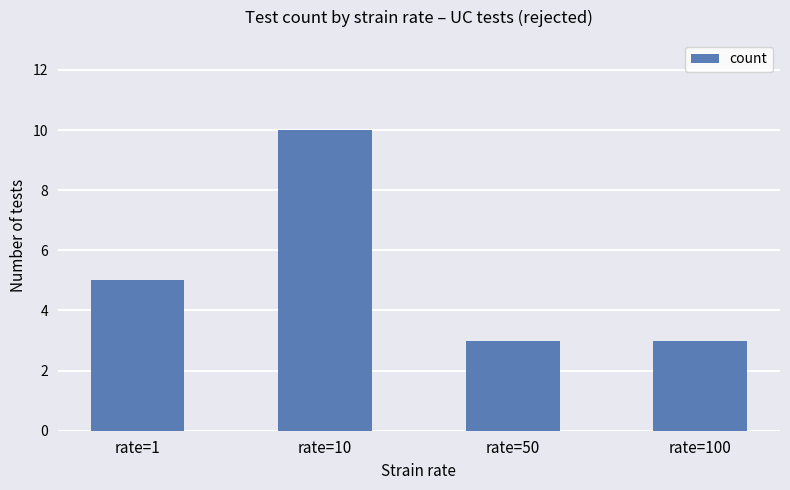

What is the change in value from rate=1 to rate=50?

-2